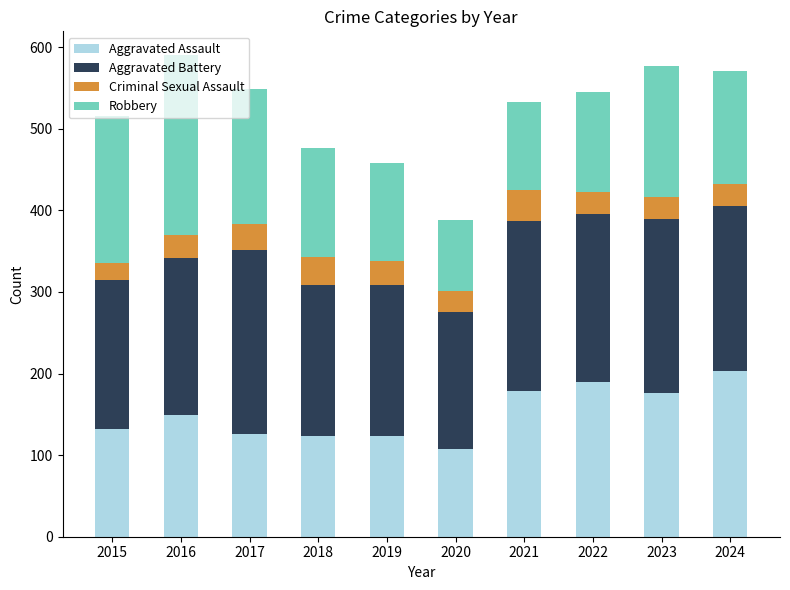

Is it true that Aggravated Assault equals 307 at 2022?

False